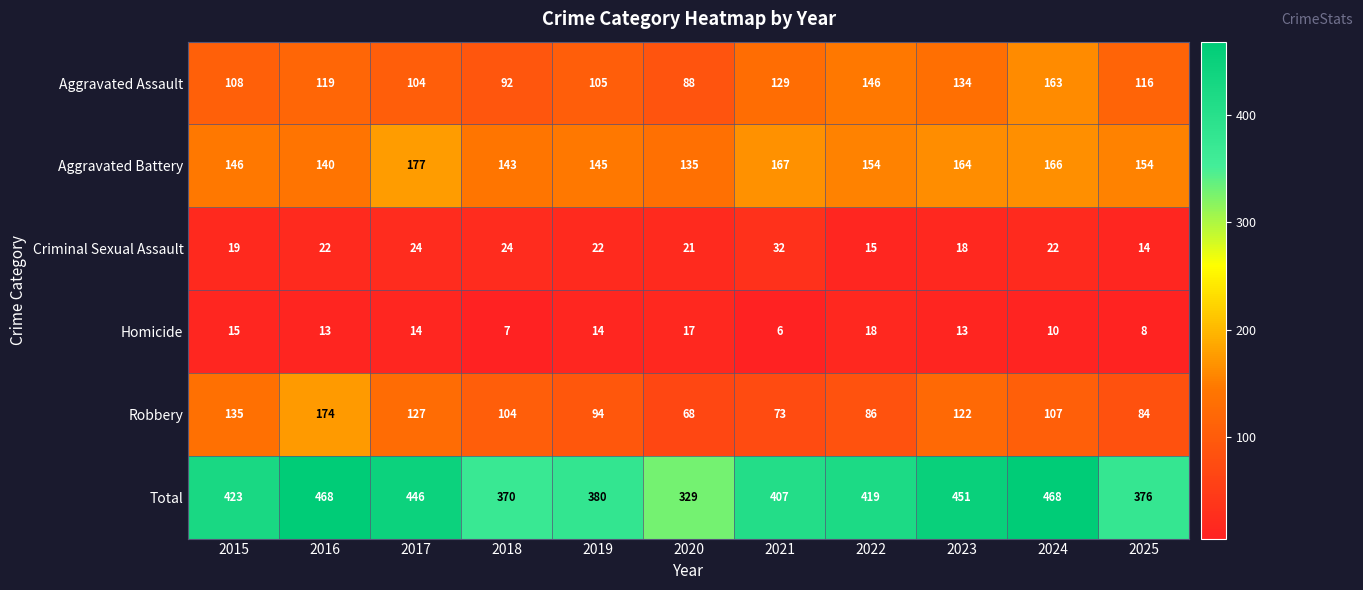

At how many categories does at least one series exceed 289?

11